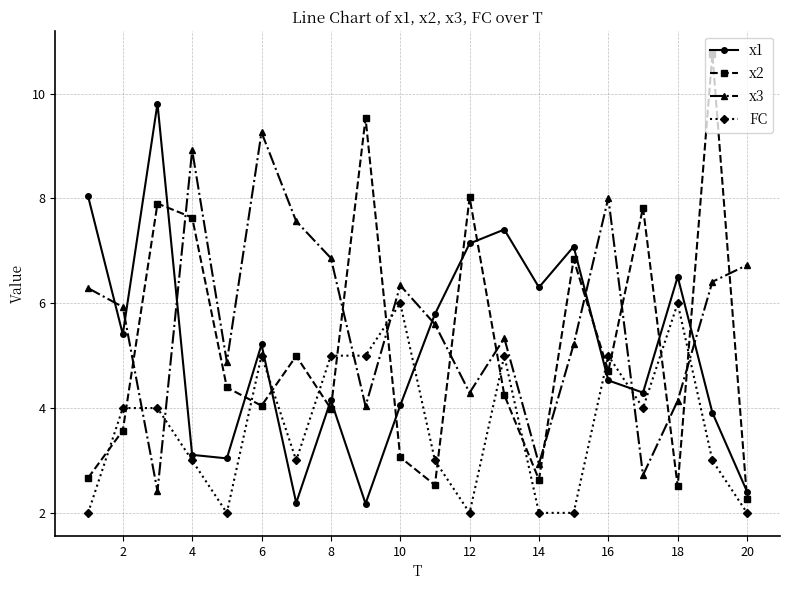

Rank the series by their maximum value, from highest to lowest.

x2, x1, x3, FC